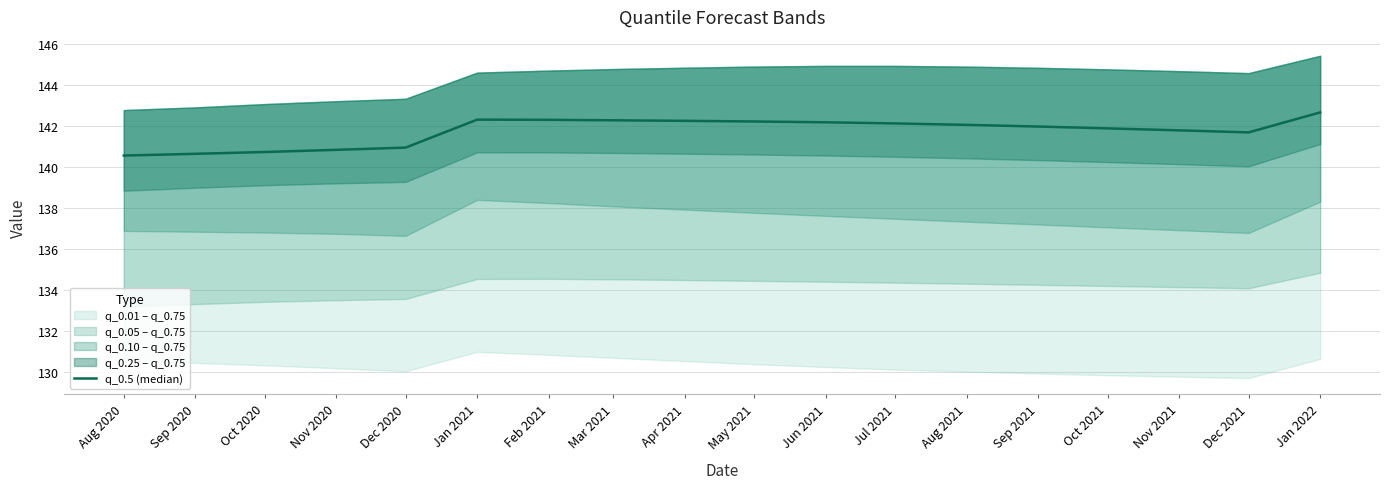

What is the difference between the maximum and second lowest values?

2.0